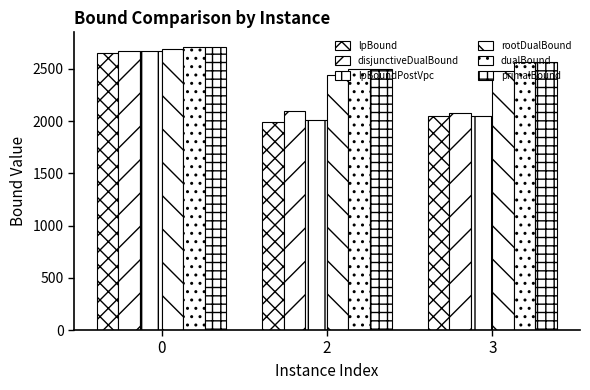

Rank the series by their maximum value, from lowest to highest.

lpBound, lpBoundPostVpc, disjunctiveDualBound, rootDualBound, dualBound, primalBound